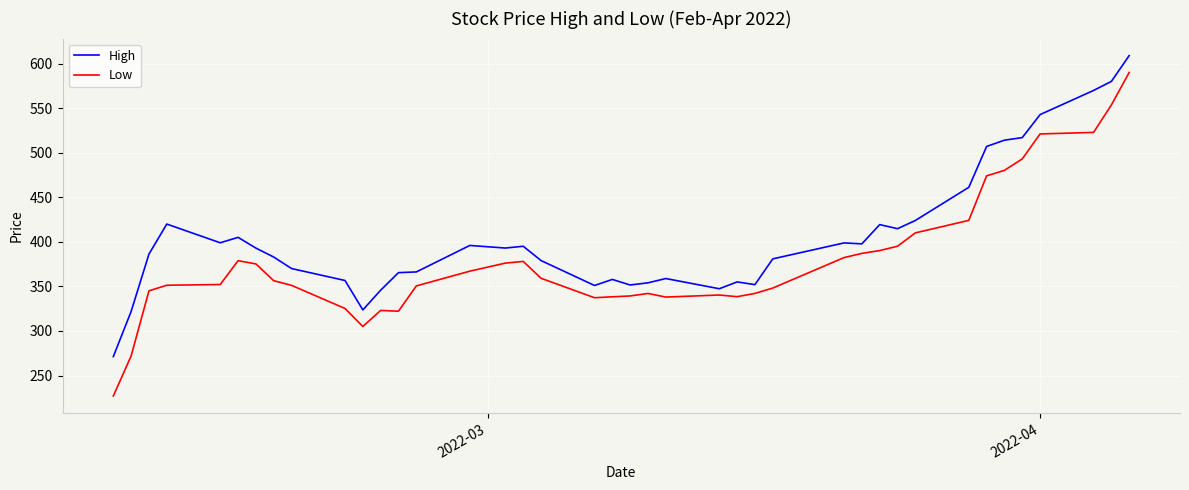

What is the minimum value shown in the chart?

227.0